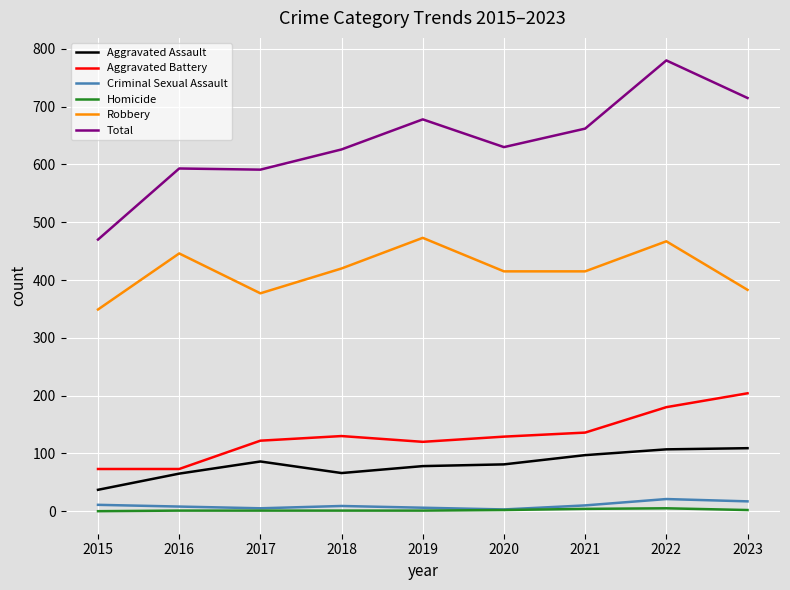

Does the chart have visible grid lines?

Yes